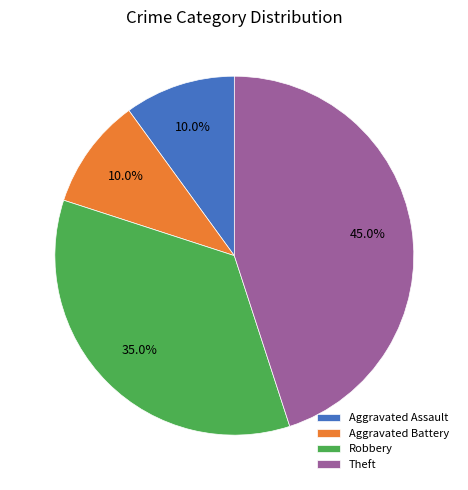

Count the number of slices in the pie.

4